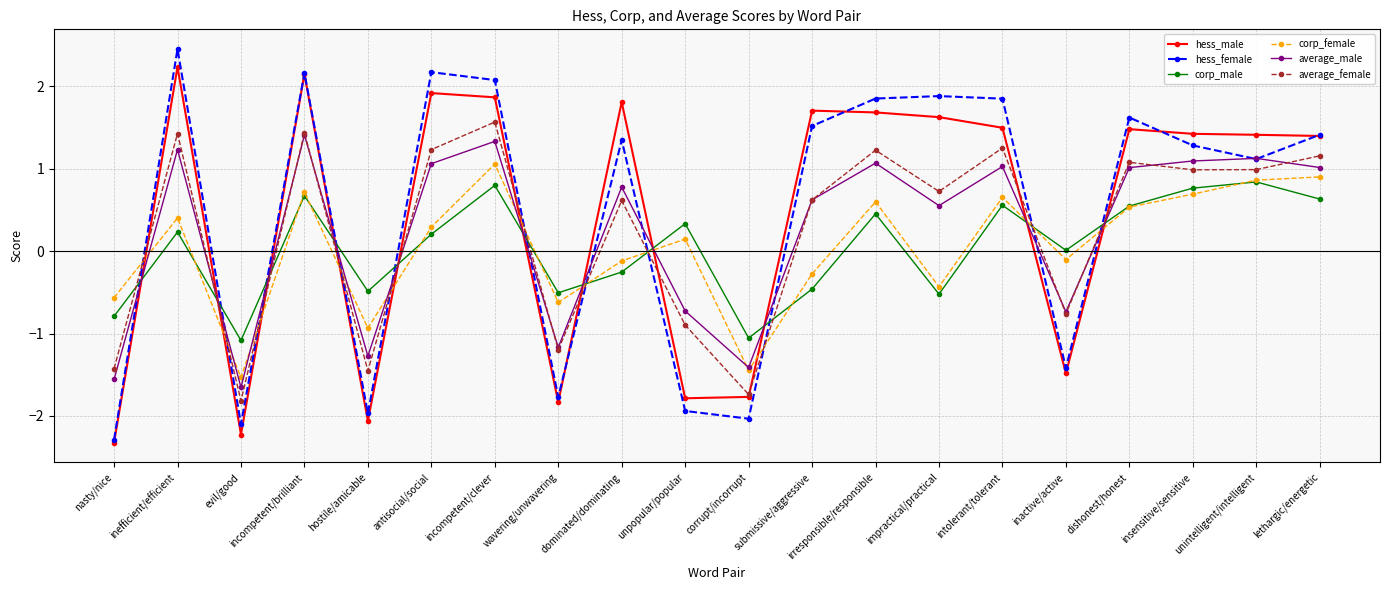

What is the difference between the second highest and minimum values in the hess_female series?

4.5